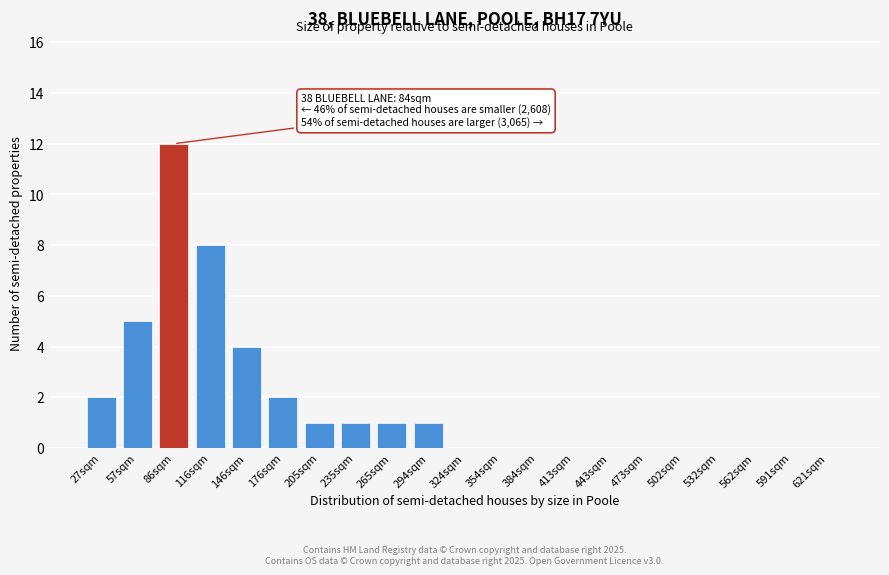

Reading left to right, what are all the values shown in this chart?

27sqm=2	57sqm=5	86sqm=12	116sqm=8	146sqm=4	176sqm=2	205sqm=1	235sqm=1	265sqm=1	294sqm=1	324sqm=0	354sqm=0	384sqm=0	413sqm=0	443sqm=0	473sqm=0	502sqm=0	532sqm=0	562sqm=0	591sqm=0	621sqm=0